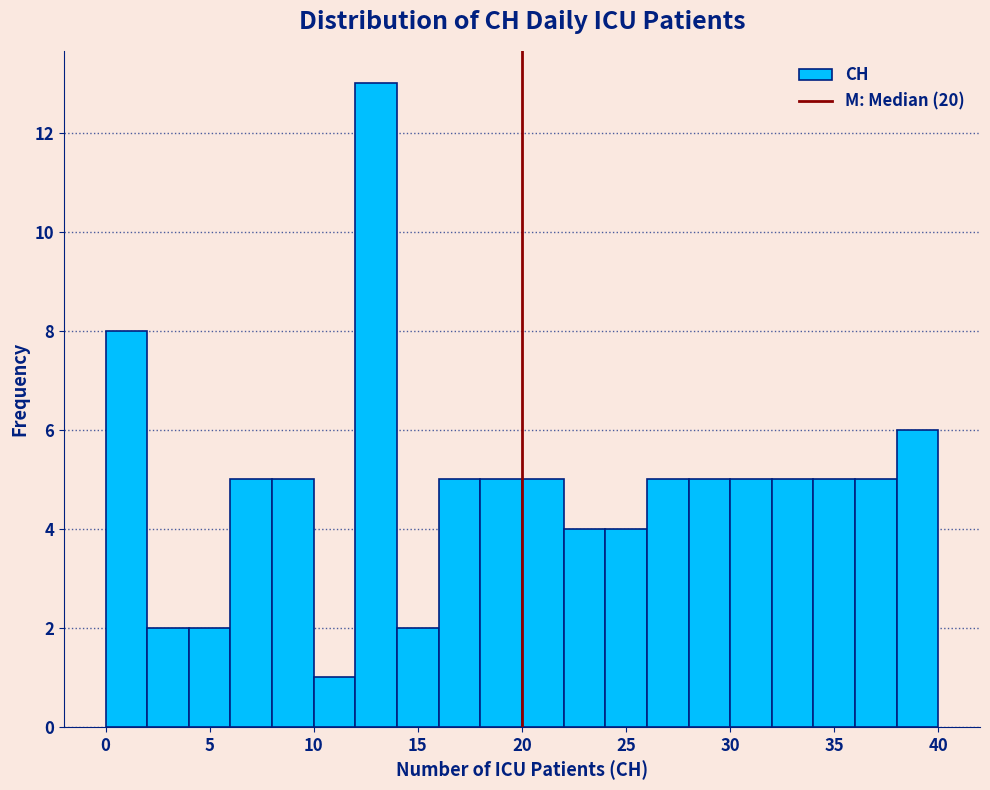

Which range on the x-axis has the tallest bar?

12 to 14